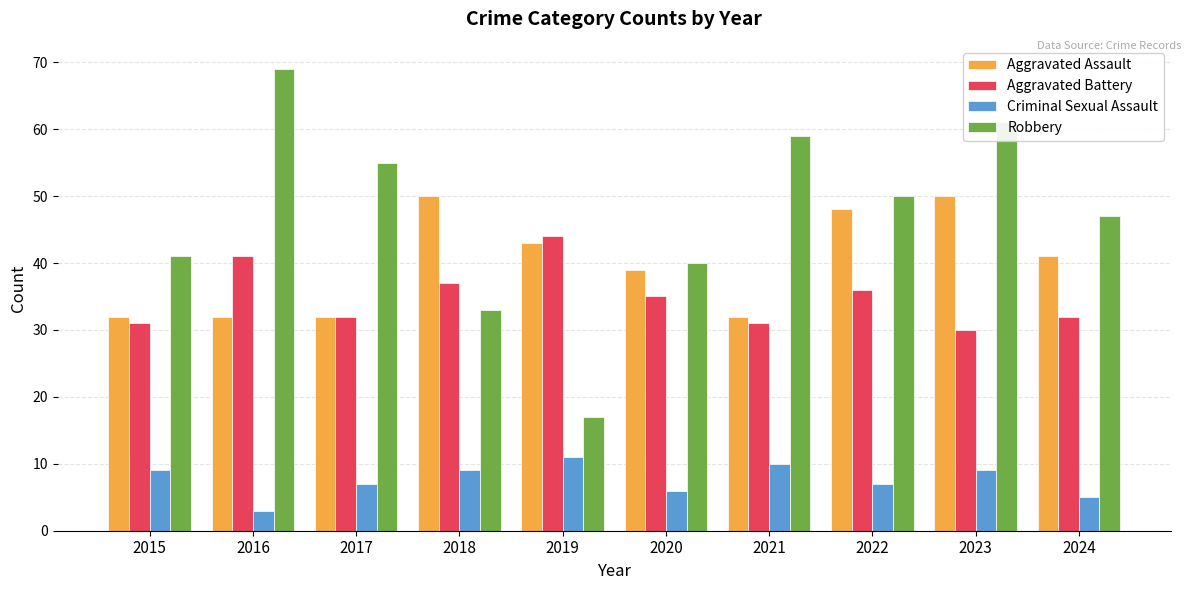

How many bars are there in total?

40